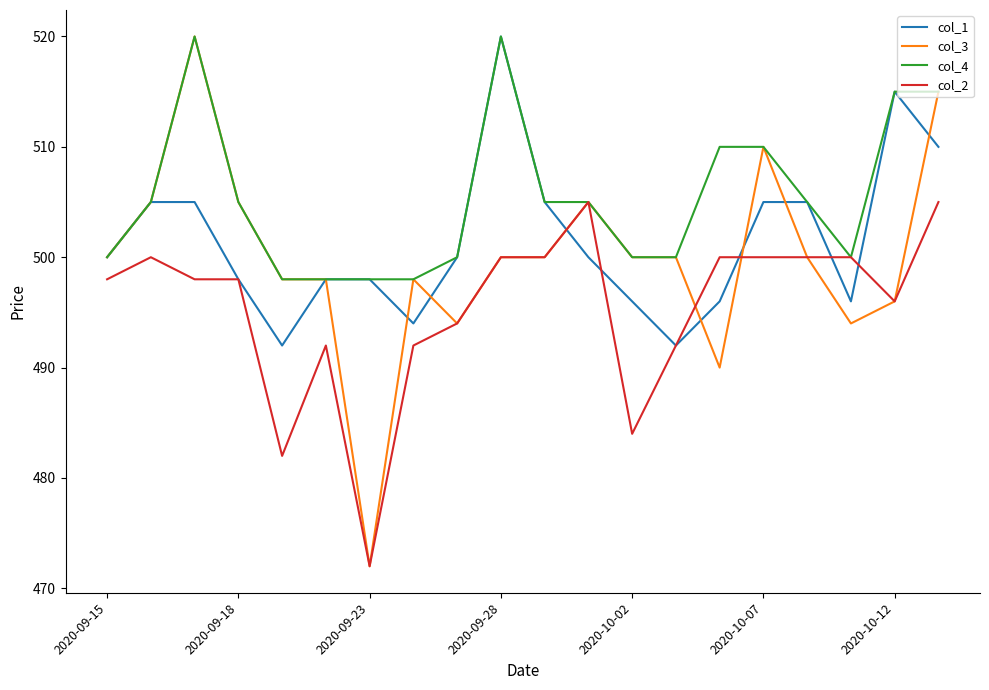

What is the highest value of the col_1 series?

520